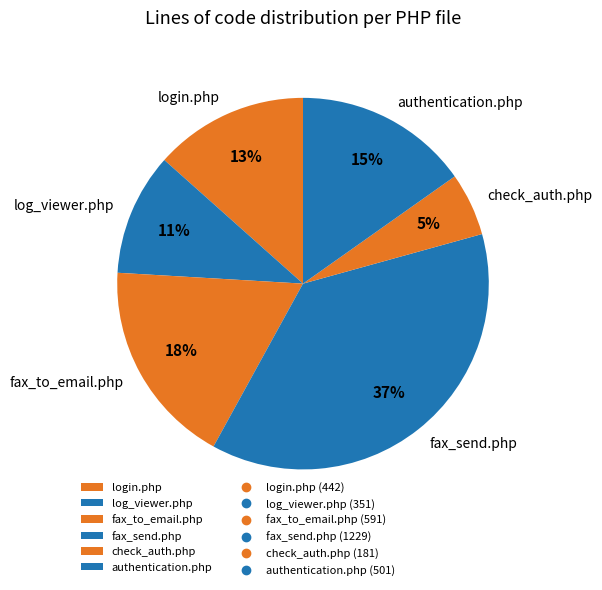

How many slices are in this pie chart?

6